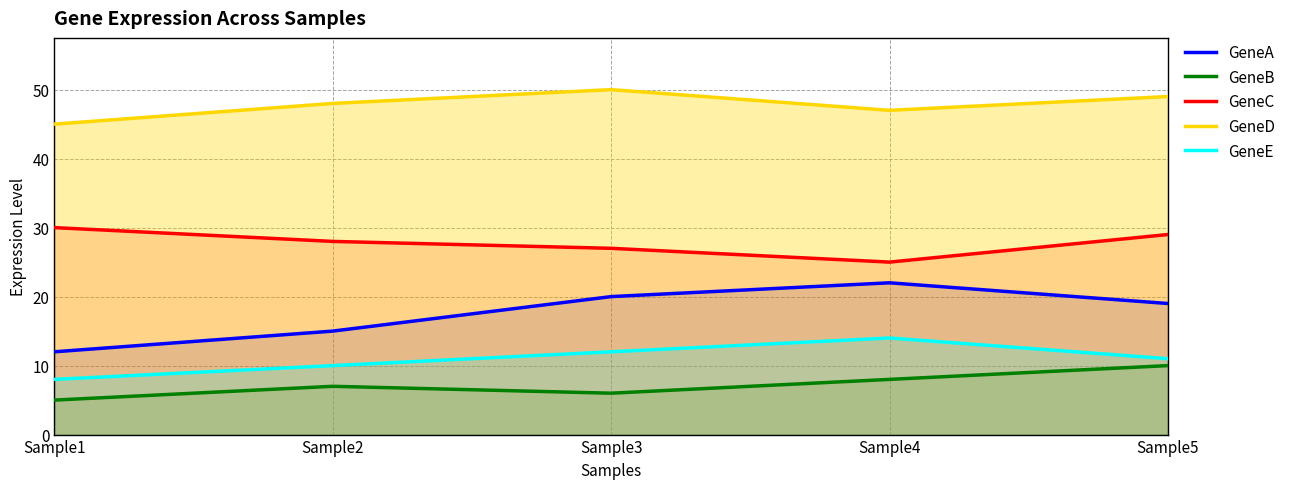

List the series in order of their peak value, highest first.

GeneD, GeneC, GeneA, GeneE, GeneB